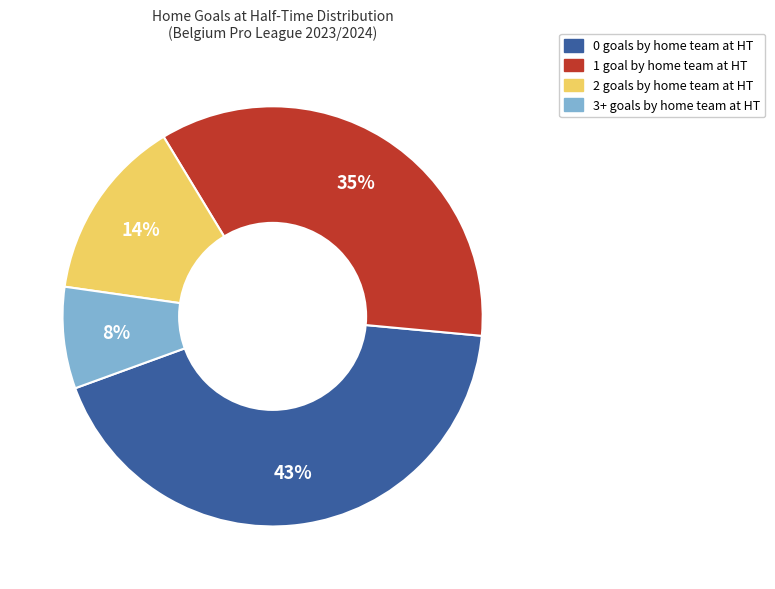

Between 0 goals by home team at HT and 1 goal by home team at HT, which is larger?

0 goals by home team at HT